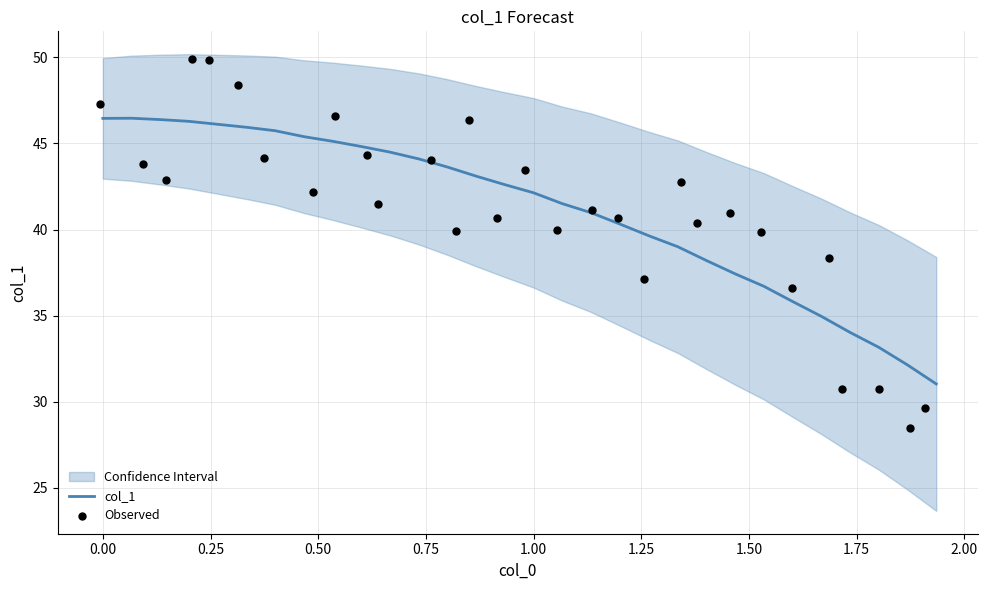

What is the lowest value of the col_1 series?

31.0